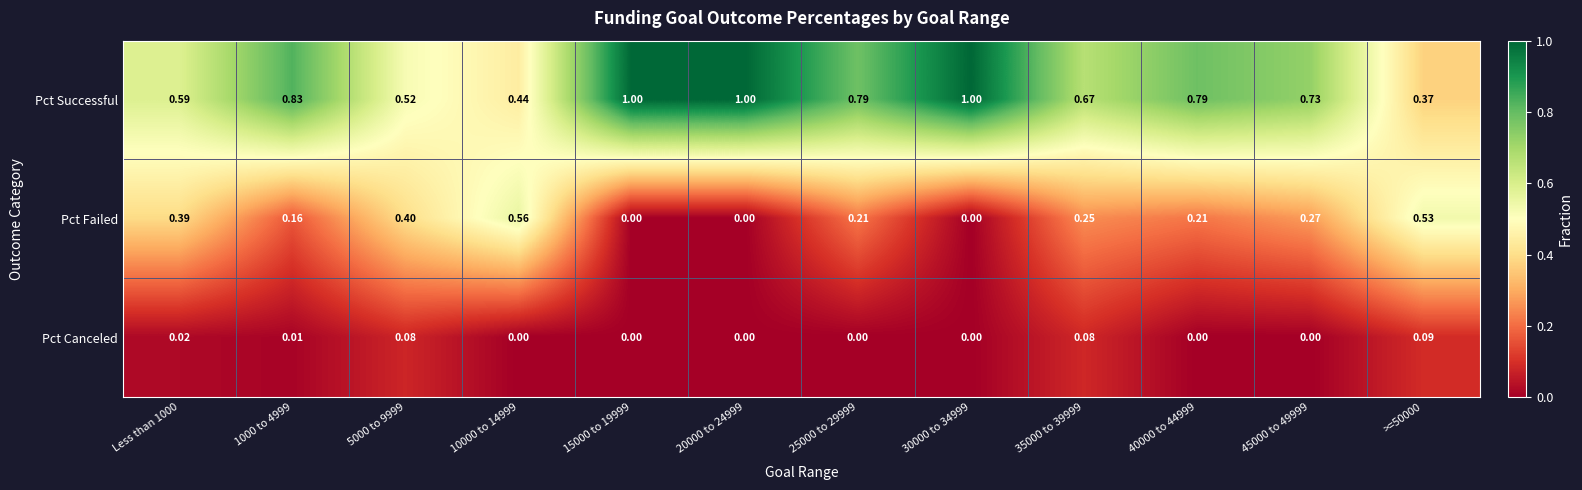

Which series has the largest total across all categories?

Pct Successful